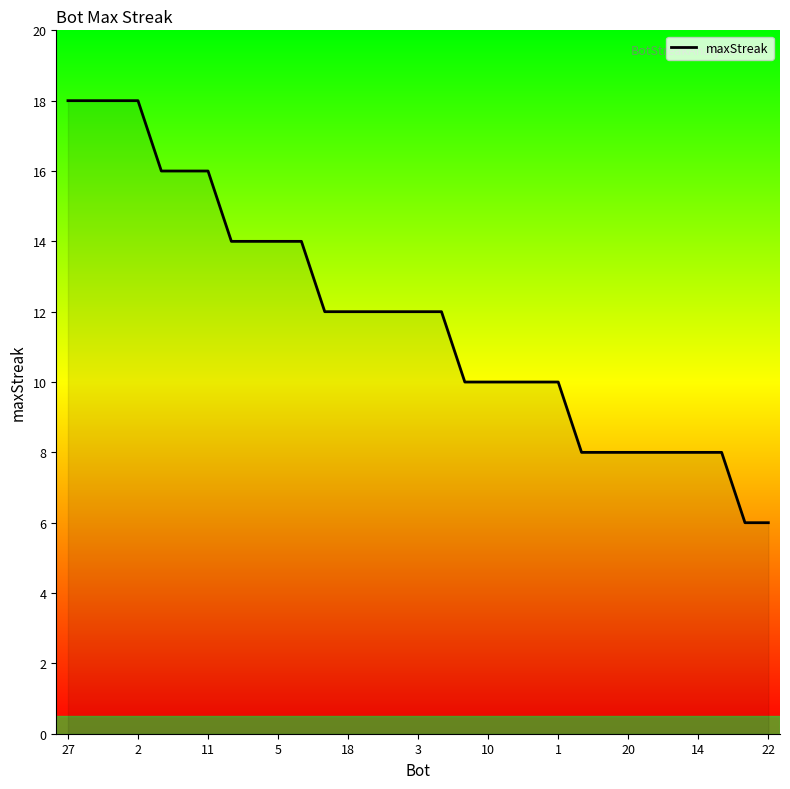

What is the difference between the maximum and minimum values?

12